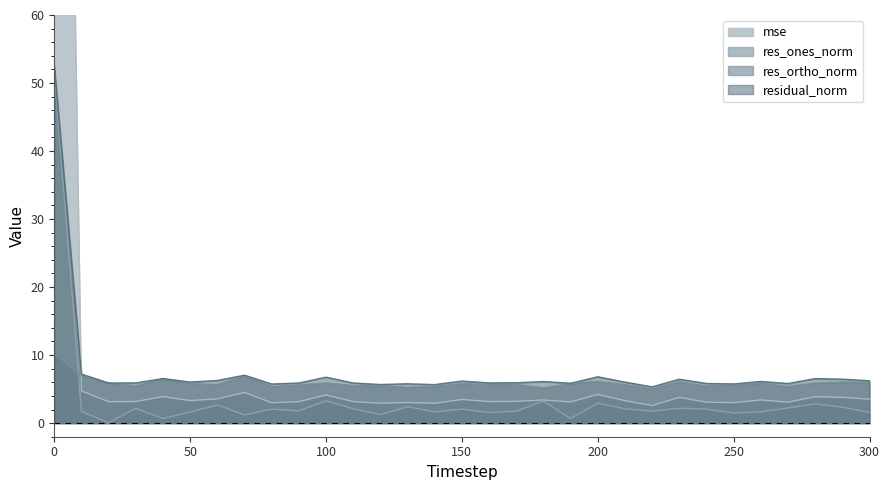

What is the average value of the res_ortho_norm series?

5.9